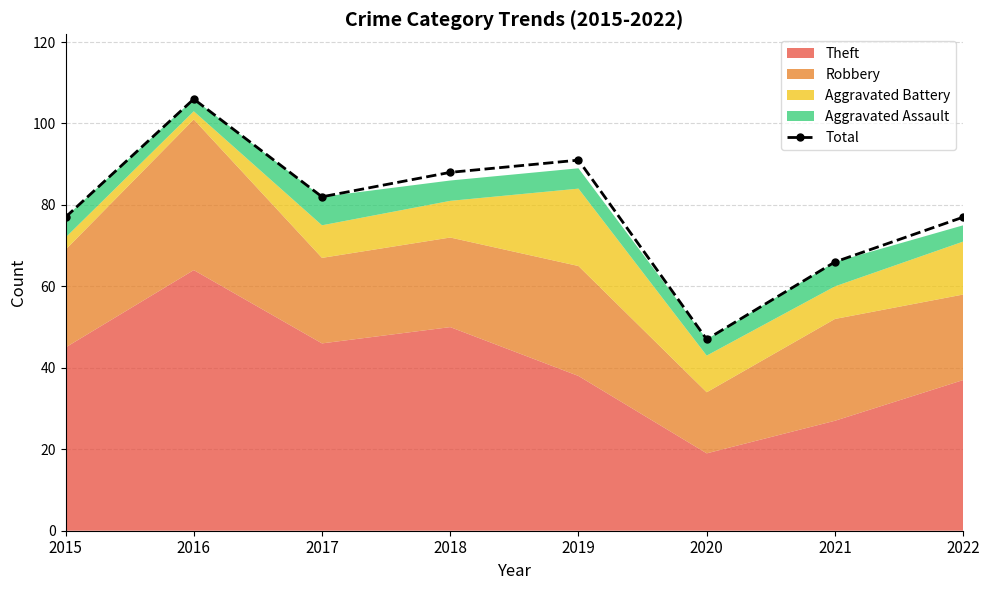

Reading left to right, extract all data points from this chart.

2015=77	2016=106	2017=82	2018=88	2019=91	2020=47	2021=66	2022=77